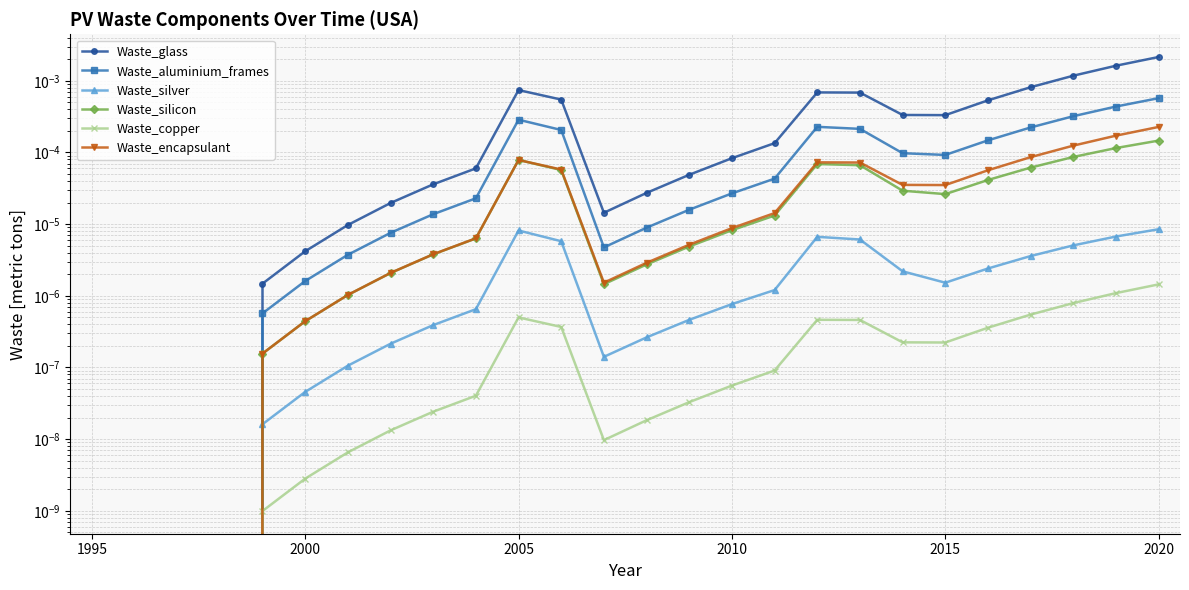

Is the value of Waste_silver at 2000 greater than the value of Waste_glass at 2015?

No